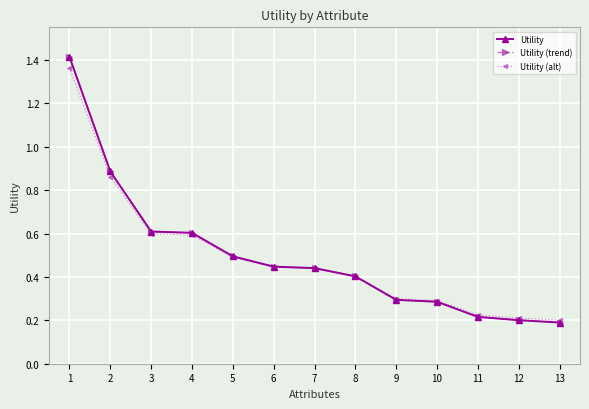

Is this an area chart (filled region under the line)?

No